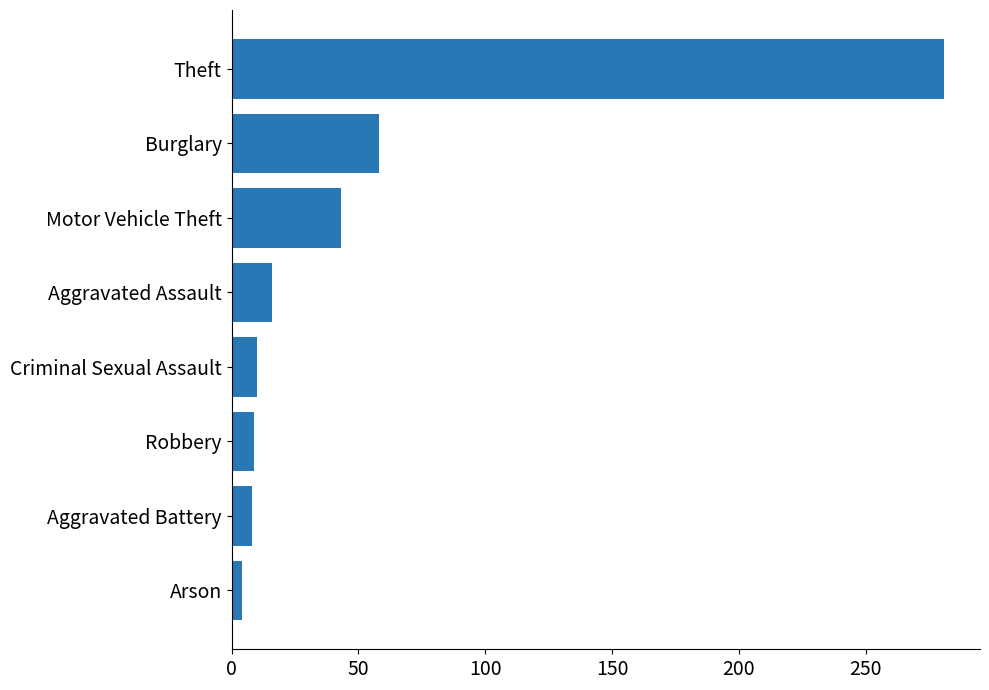

The value at Burglary is 58. True or false?

True